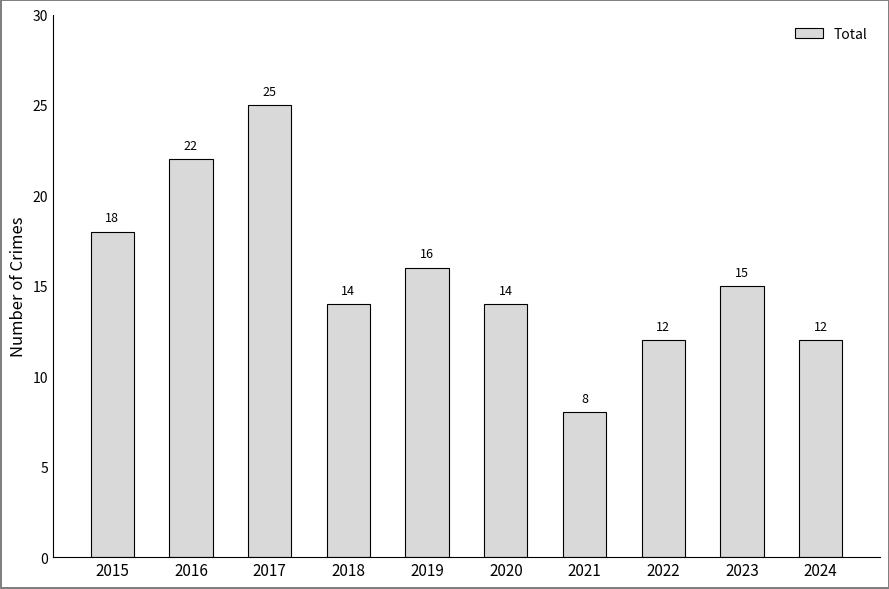

How many values are between 12 and 18?

7